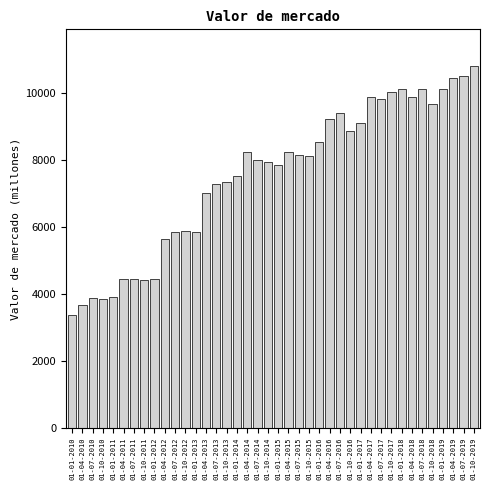

What value does the data have at 01-10-2019?

10812